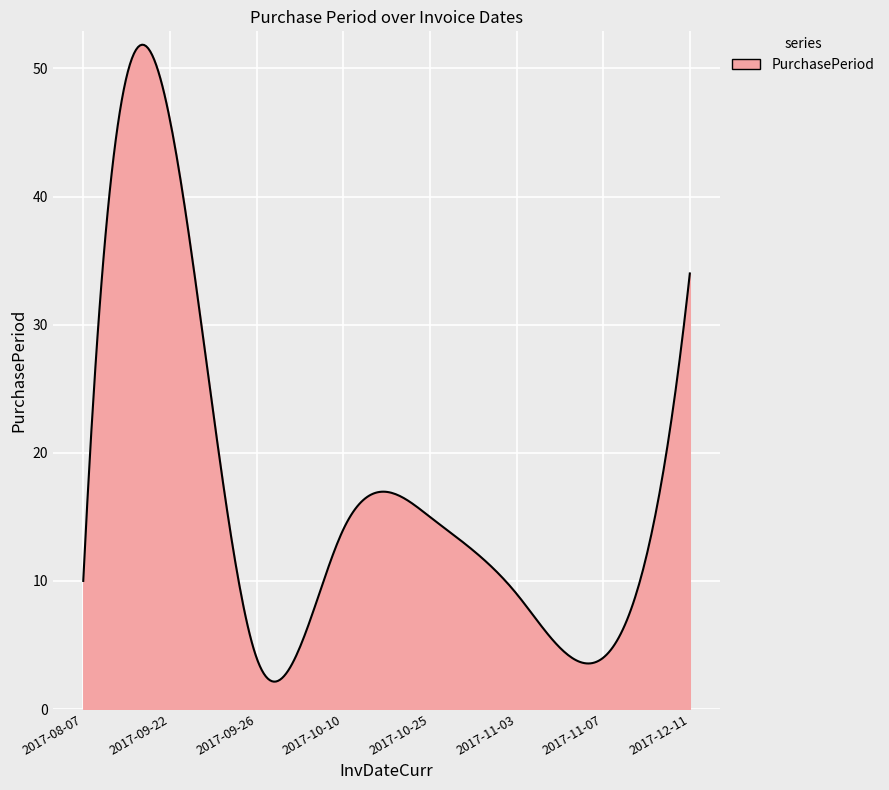

What is the difference between the maximum and minimum values?

49.7